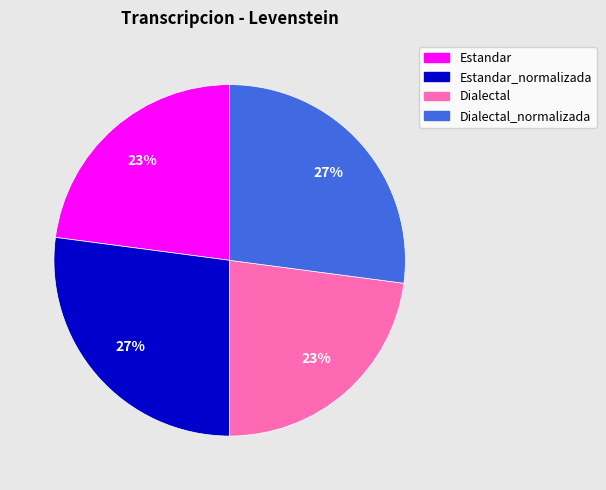

What is the ratio of the value at Dialectal_normalizada to the value at Dialectal?

1.2